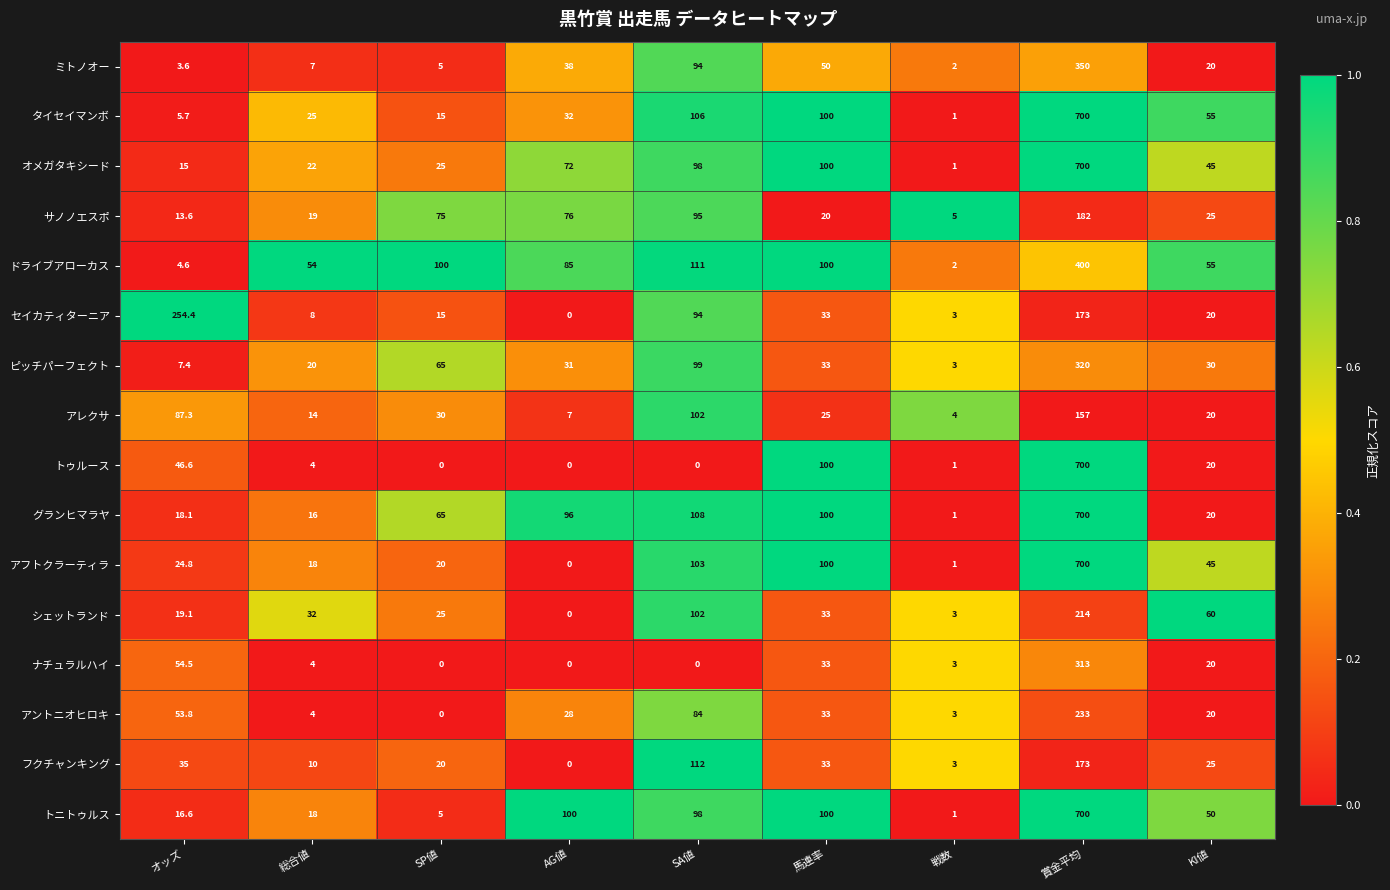

The value of トゥルース at AG値 is 0.0. True or false?

True